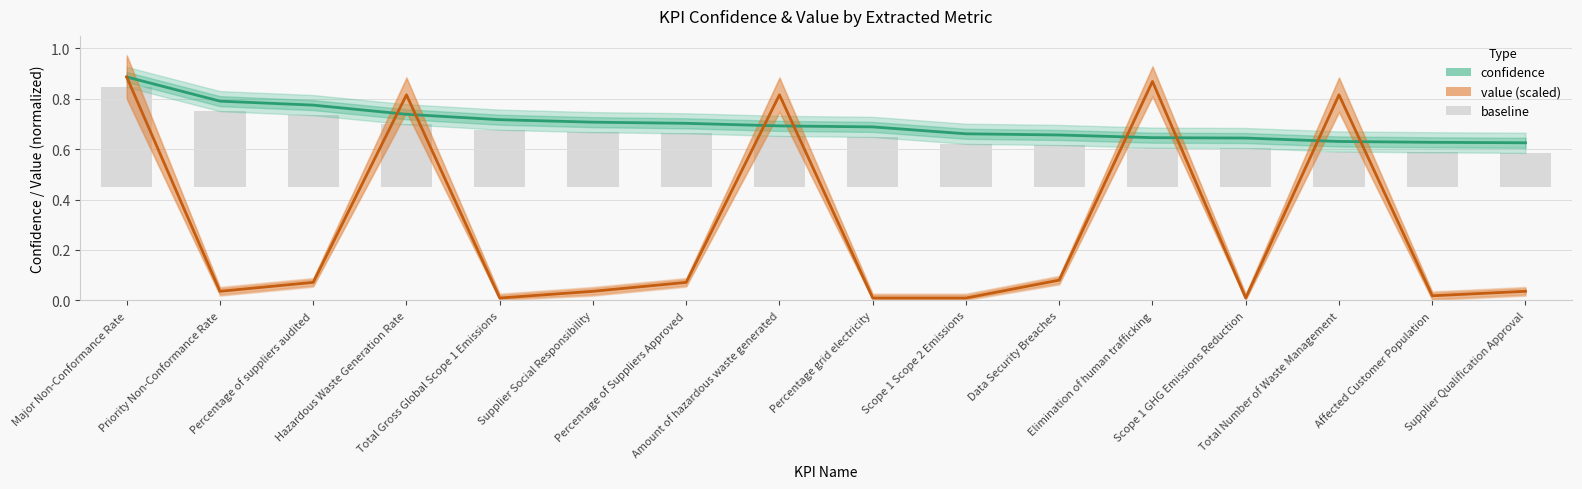

What is the maximum value shown in the chart?

0.9